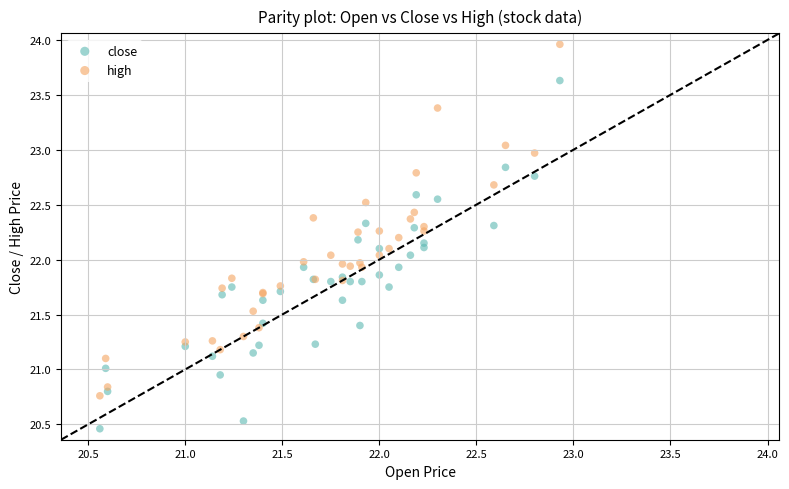

Which series contains the lowest Y value?

close